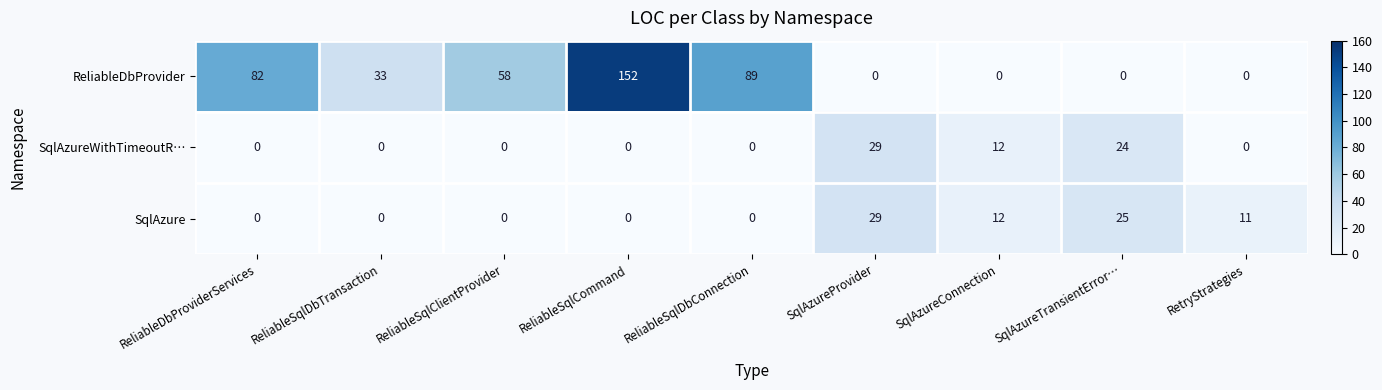

What is the total value across all series at RetryStrategies?

11